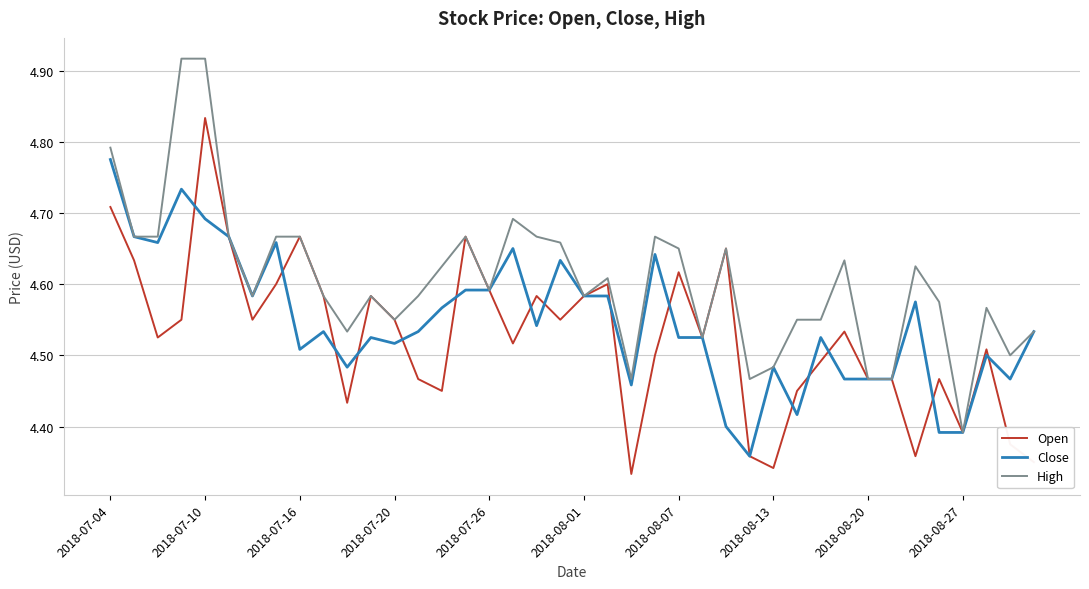

List the series in order of their peak value, lowest first.

Close, Open, High